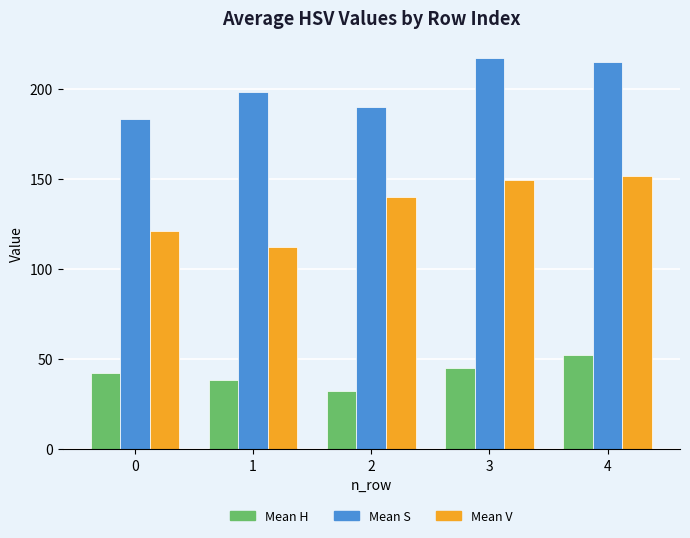

The value of Mean H at 3 is 75.6. True or false?

False